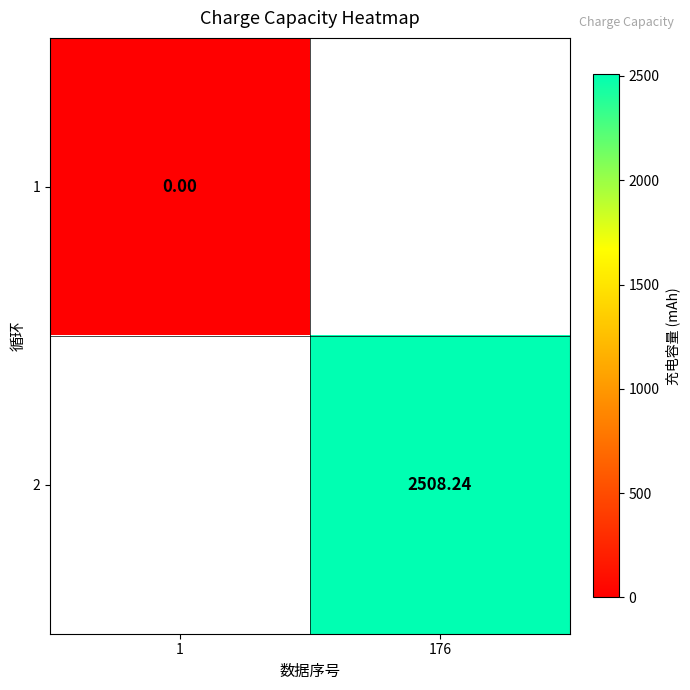

Rank the series at 1 from lowest to highest value.

1, 2